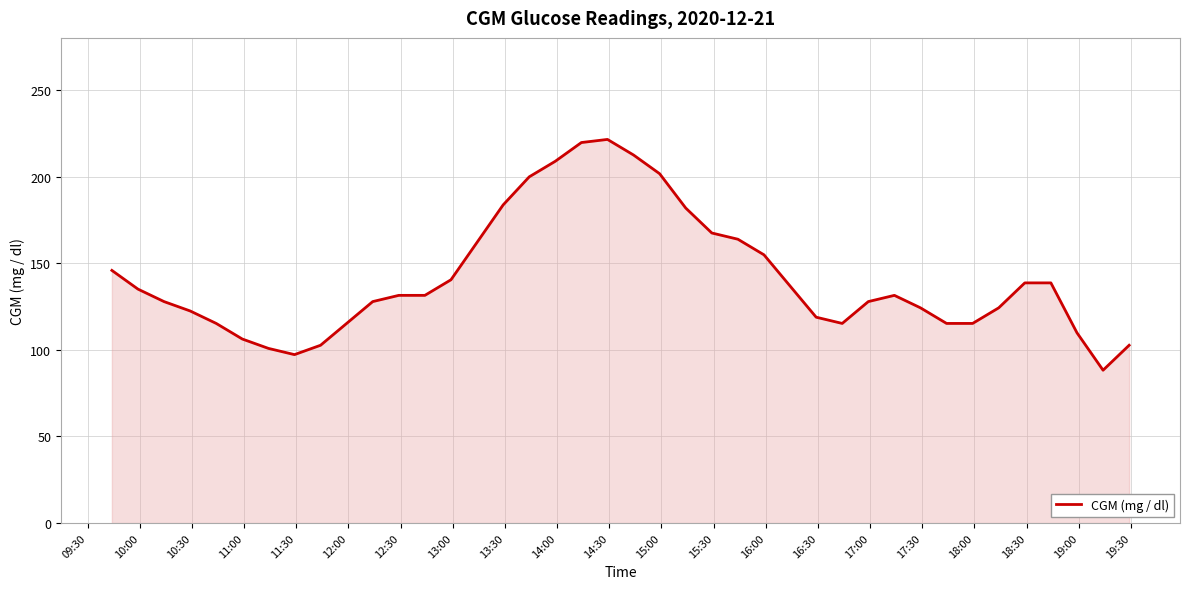

What is the difference between the maximum and minimum values?

133.2